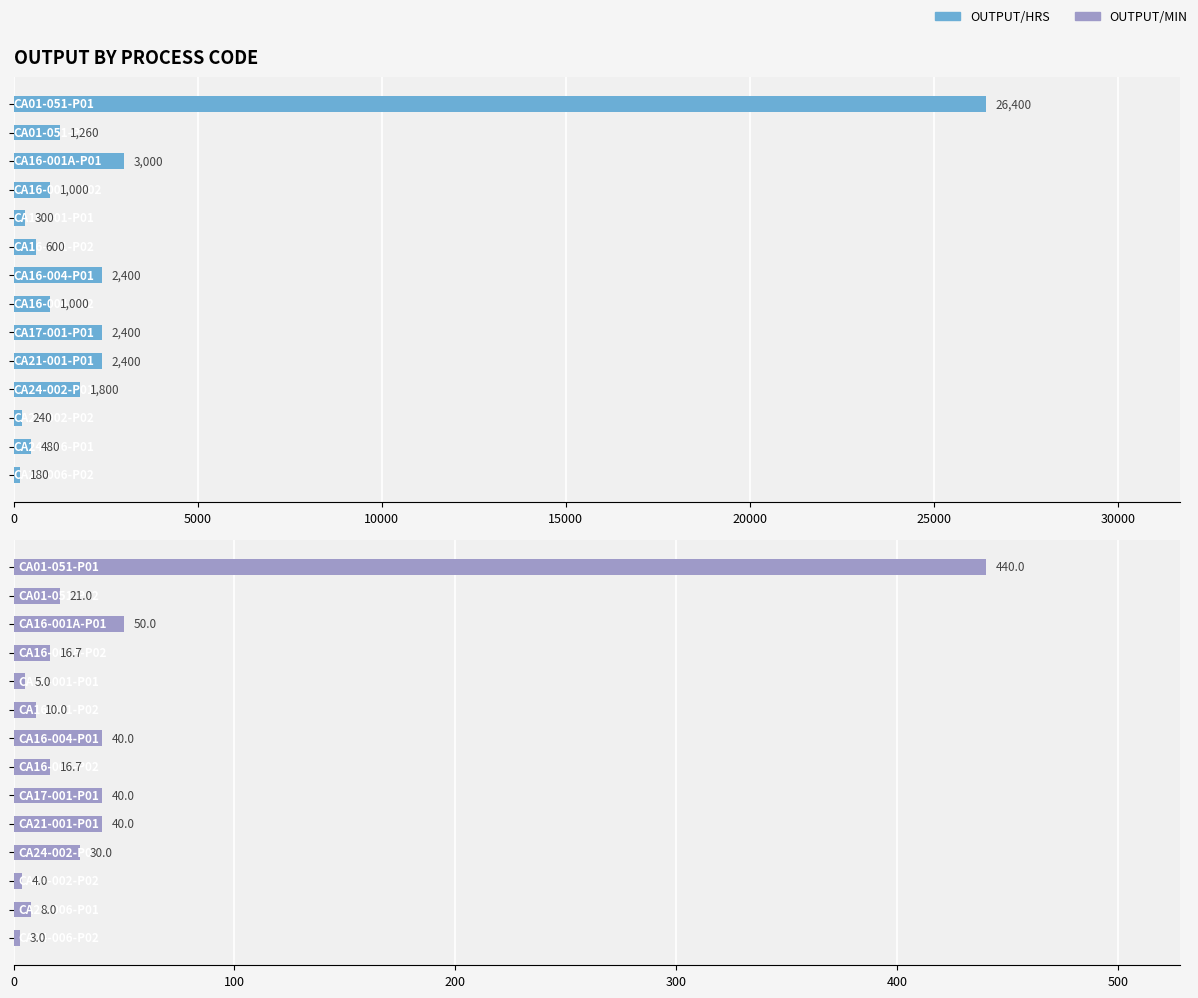

What is the average value of the OUTPUT/MIN series?

51.7